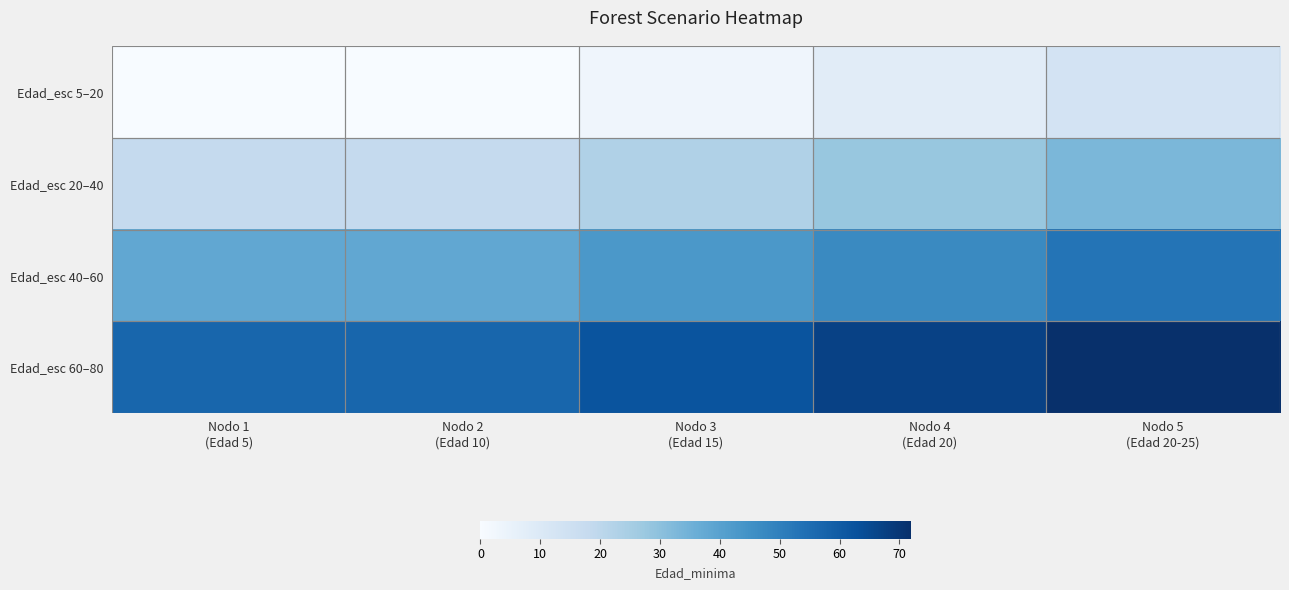

Which series has the largest total across all categories?

Edad_esc 60–80